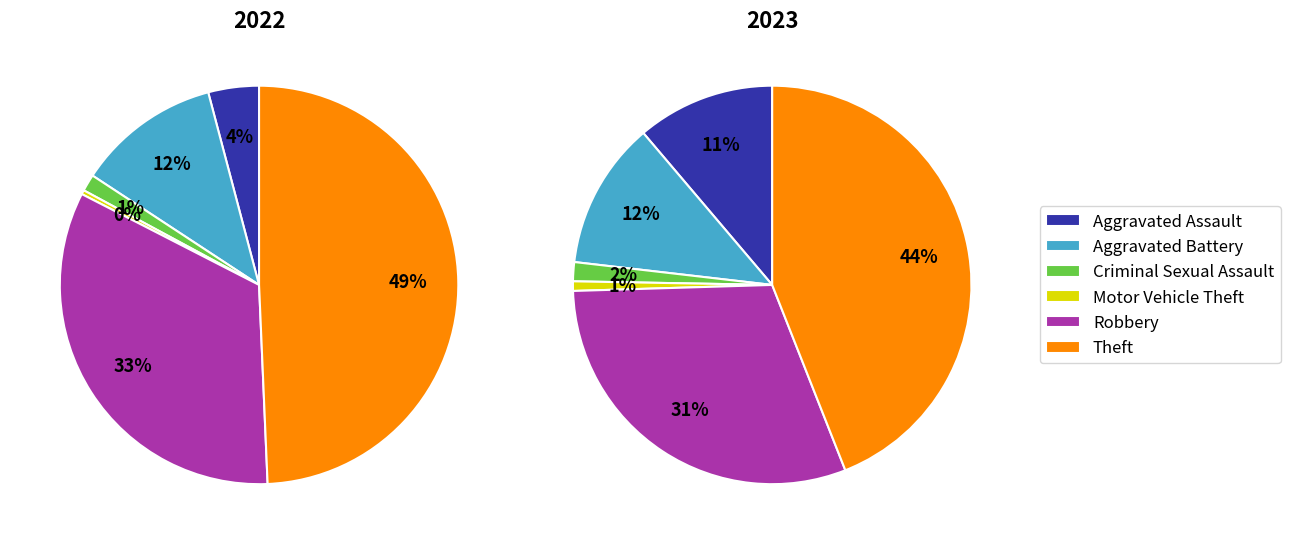

What is the smallest slice in the pie chart?

Motor Vehicle Theft